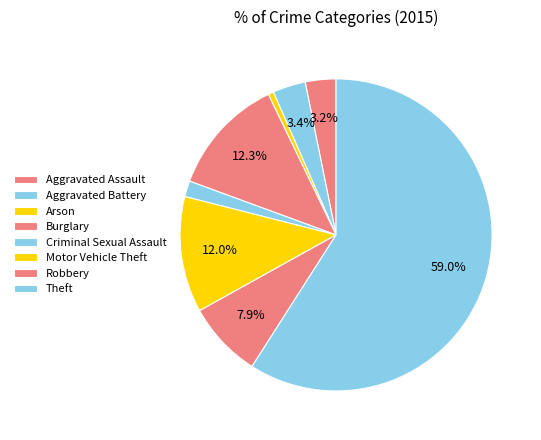

Which category accounts for the majority?

Theft